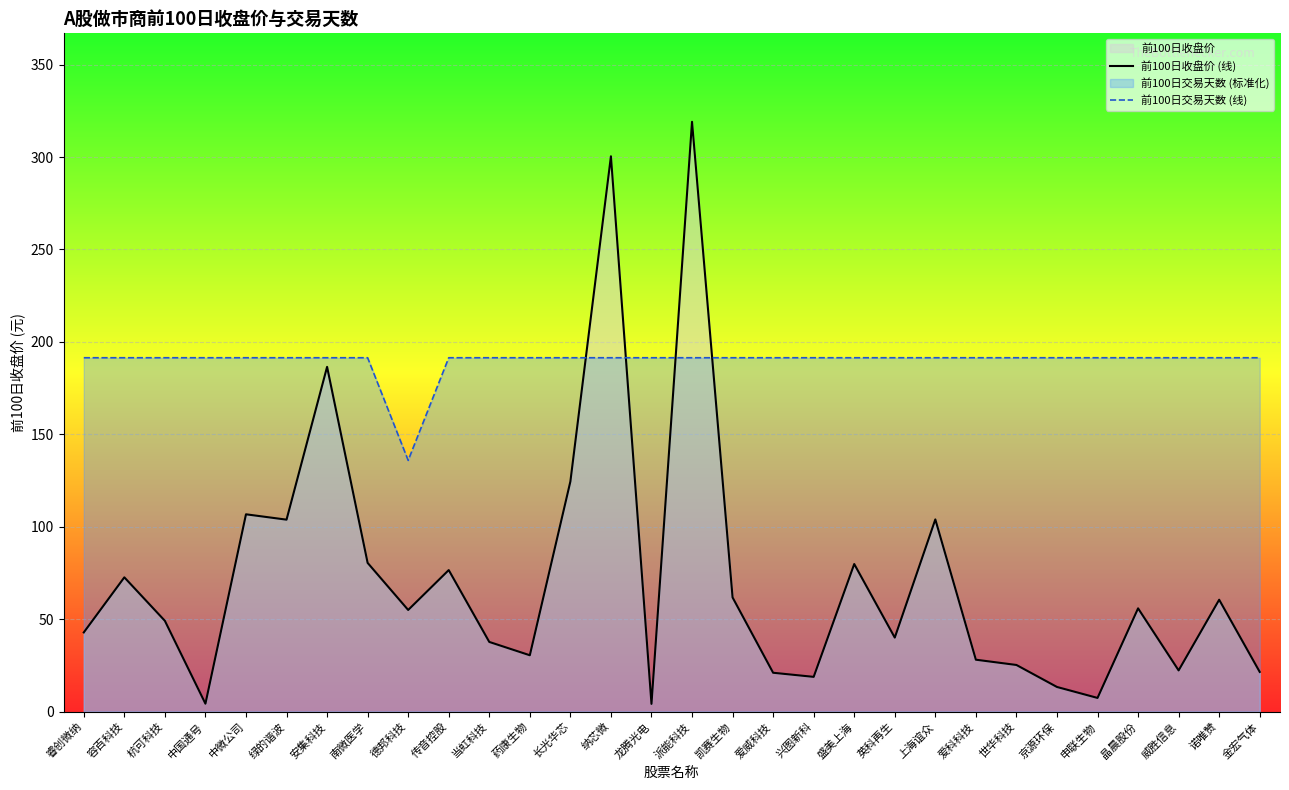

Reading left to right, list all the values displayed in this chart.

前100日收盘价 (线): 睿创微纳=42.9	容百科技=72.7	杭可科技=49.1	中国通号=4.3	中微公司=106.8	绿的谐波=103.8	安集科技=186.5	南微医学=80.5	德邦科技=55.0	传音控股=76.6	当虹科技=37.7	药康生物=30.5	长光华芯=124.5	纳芯微=300.4	龙腾光电=4.2	派能科技=319.1	凯赛生物=61.8	爱威科技=21.0	兴图新科=18.8	盛美上海=79.8	英科再生=40.1	上海谊众=104.0	爱科科技=28.1	世华科技=25.2	京源环保=13.3	申联生物=7.4	晶晨股份=55.9	威胜信息=22.3	诺唯赞=60.5	金宏气体=21.5
前100日交易天数 (线): 睿创微纳=191.4	容百科技=191.4	杭可科技=191.4	中国通号=191.4	中微公司=191.4	绿的谐波=191.4	安集科技=191.4	南微医学=191.4	德邦科技=135.9	传音控股=191.4	当虹科技=191.4	药康生物=191.4	长光华芯=191.4	纳芯微=191.4	龙腾光电=191.4	派能科技=191.4	凯赛生物=191.4	爱威科技=191.4	兴图新科=191.4	盛美上海=191.4	英科再生=191.4	上海谊众=191.4	爱科科技=191.4	世华科技=191.4	京源环保=191.4	申联生物=191.4	晶晨股份=191.4	威胜信息=191.4	诺唯赞=191.4	金宏气体=191.4